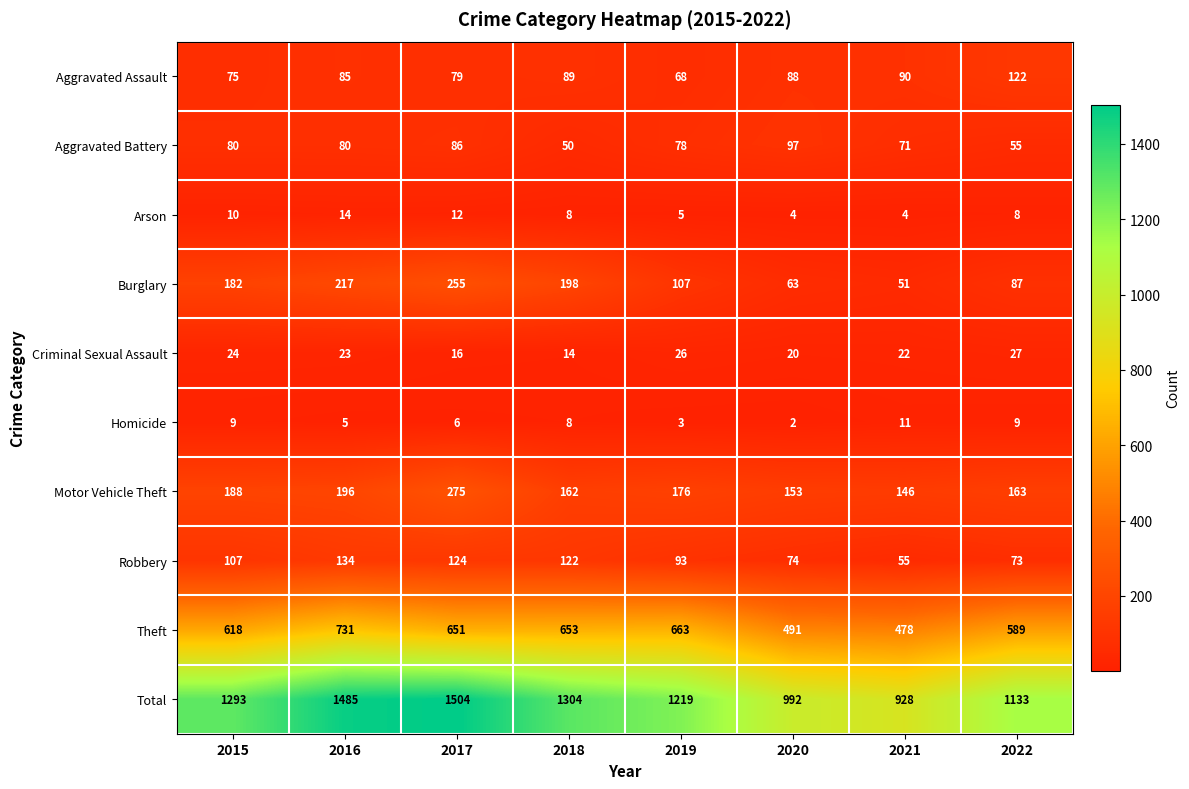

Which category has the lowest value in the Aggravated Assault series?

2019